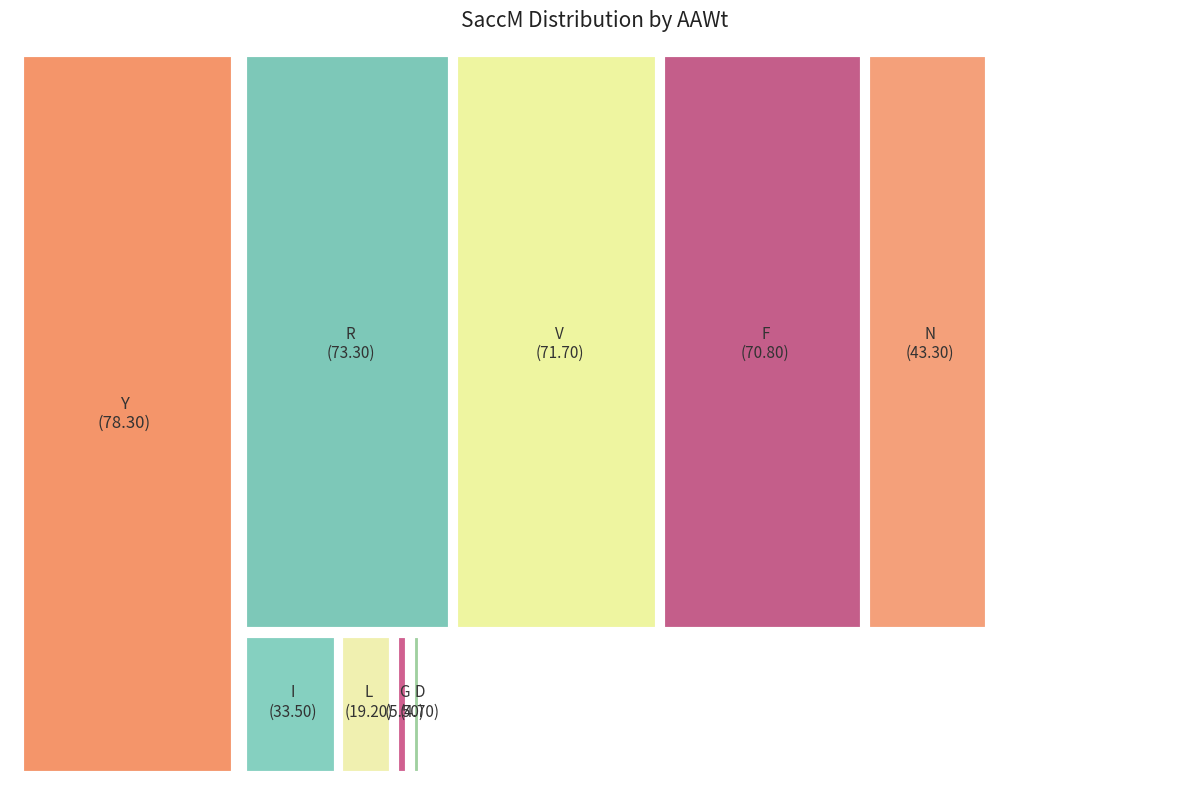

Is it true that N is 19% of the pie?

False